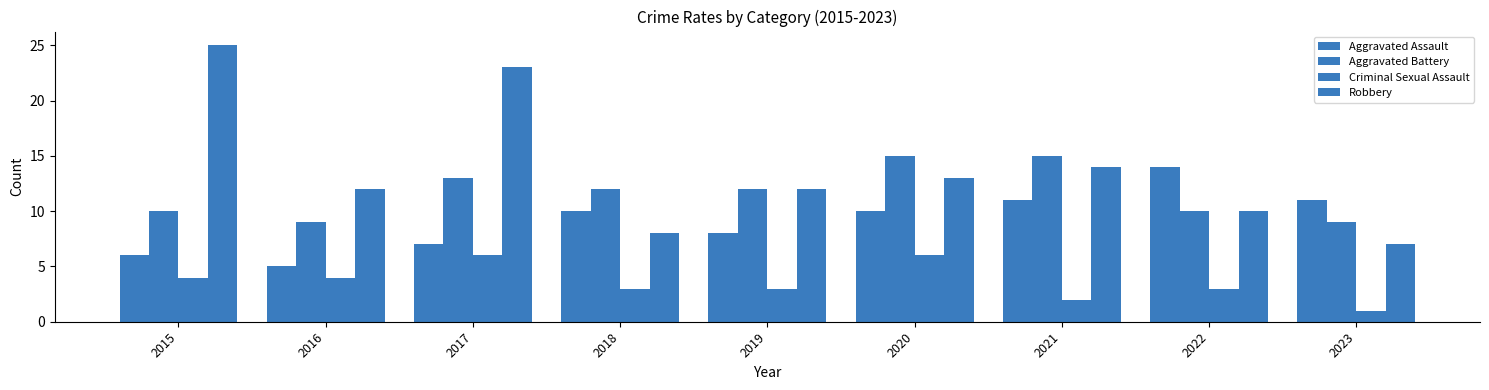

The Robbery series shows 25 at 2015. True or false?

True